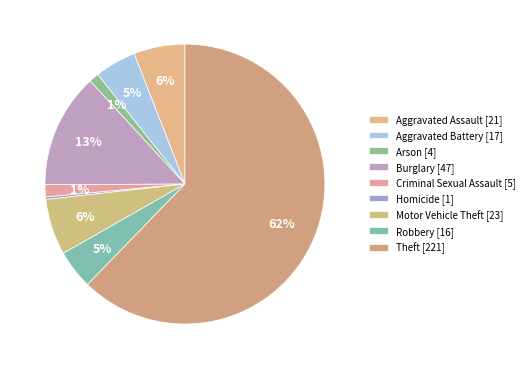

To the nearest percent, what portion does Robbery represent?

5%